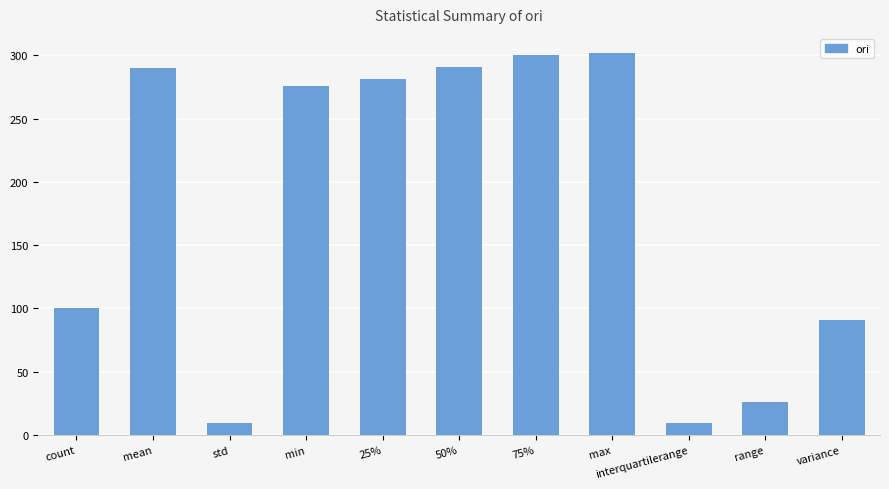

Are the bars grouped side by side (vs. stacked)?

No